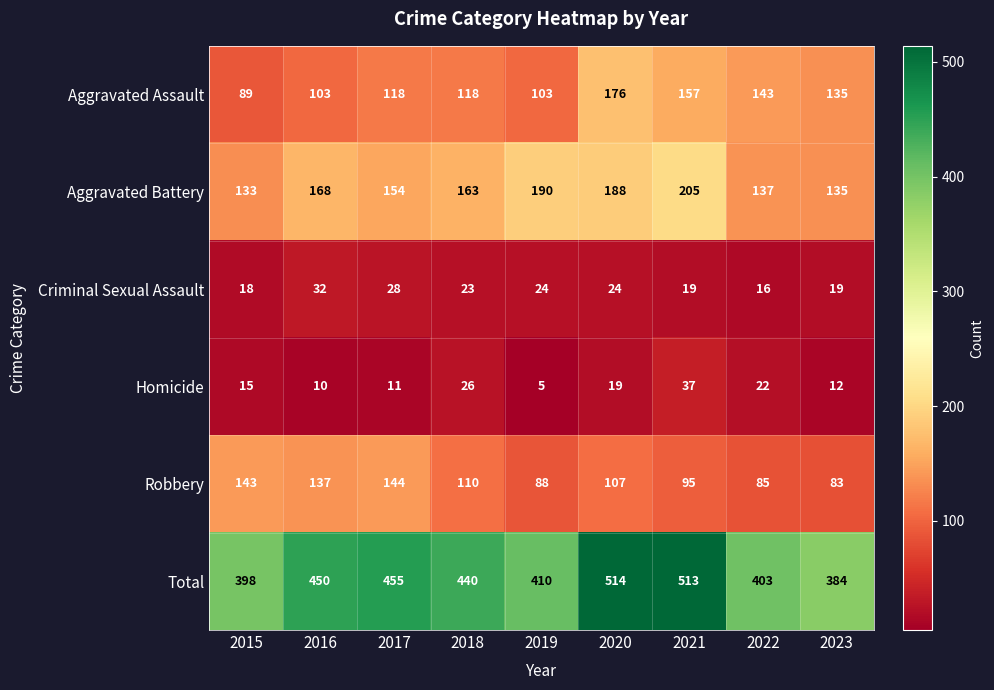

At which label is Aggravated Battery closest to 169?

2016